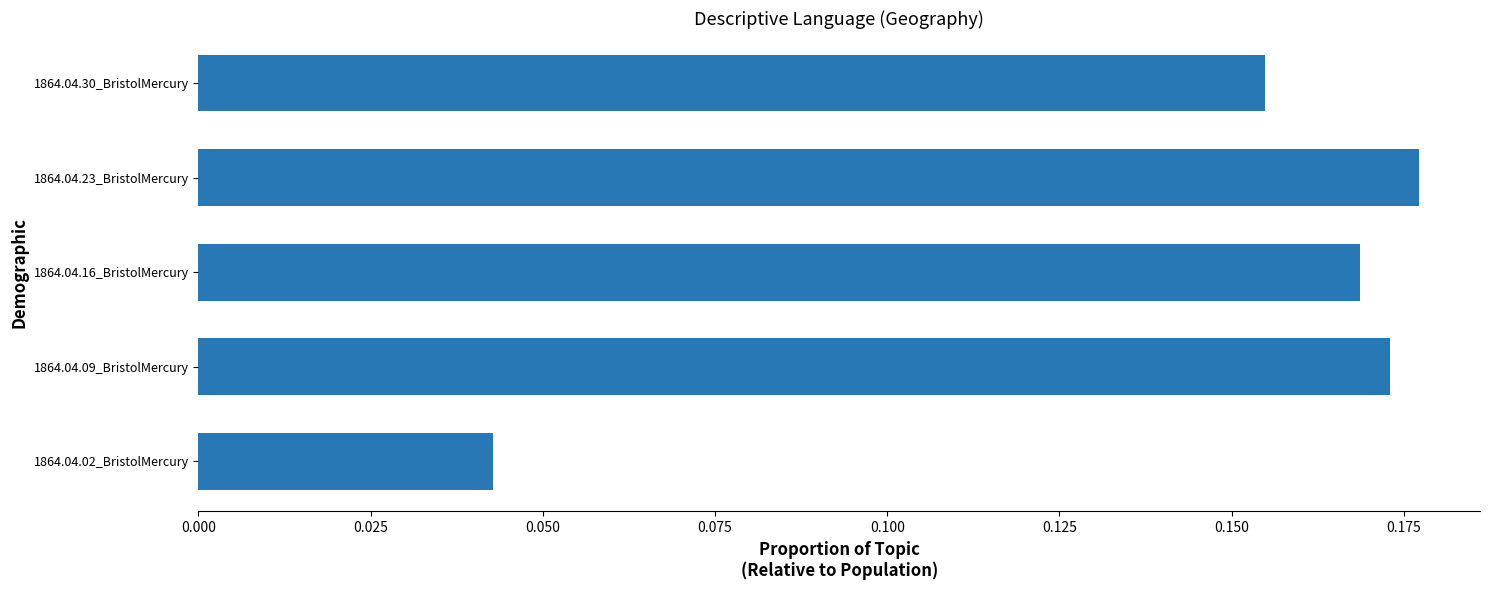

What is the change in value from 1864.04.02_BristolMercury to 1864.04.09_BristolMercury?

+0.1